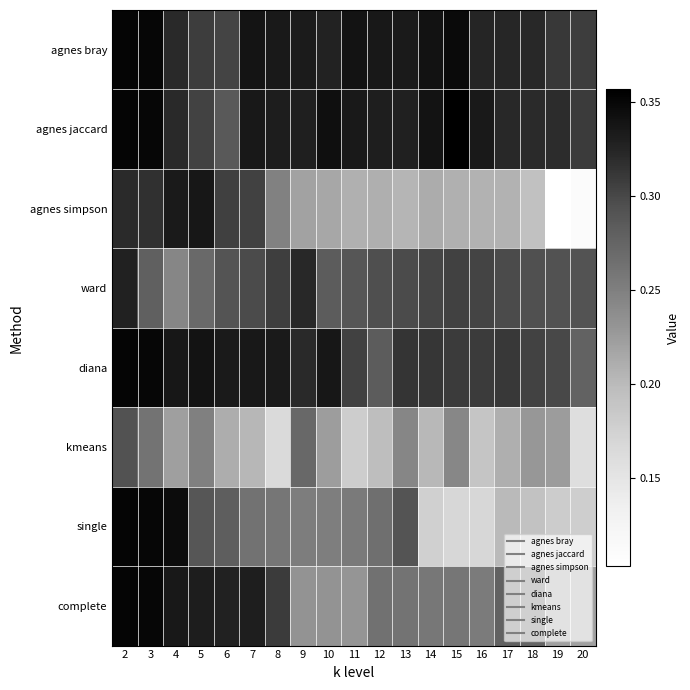

Rank the series by their maximum value, from highest to lowest.

agnes jaccard, agnes bray, single, diana, complete, agnes simpson, ward, kmeans